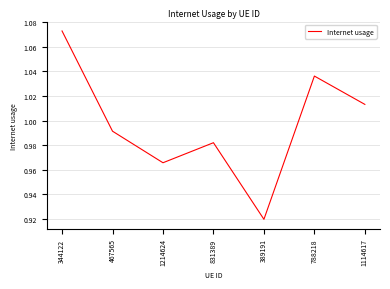

True or false: there are more than 1 points higher than both neighbors.

True